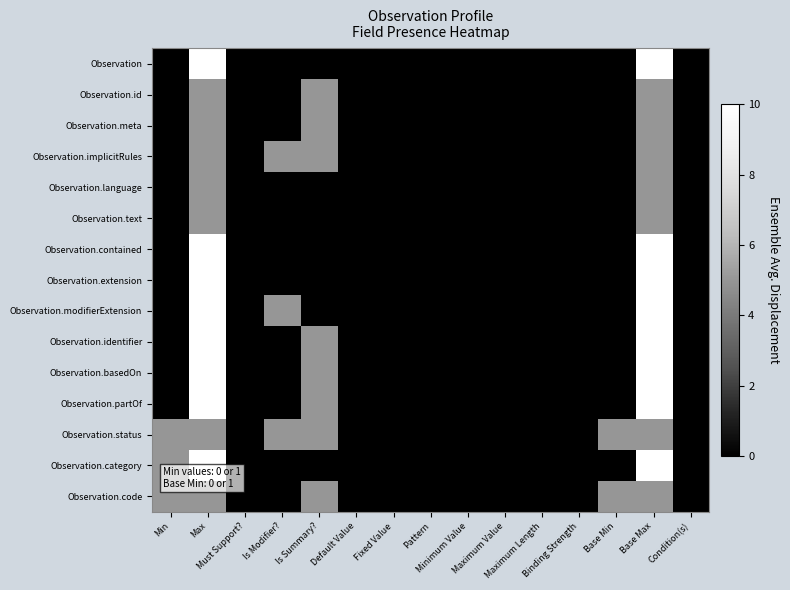

At how many categories does at least one series exceed 8?

2